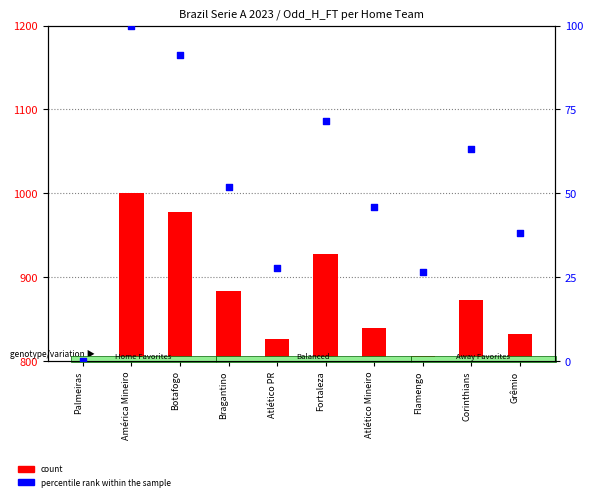

At how many categories does at least one series exceed 849?

5